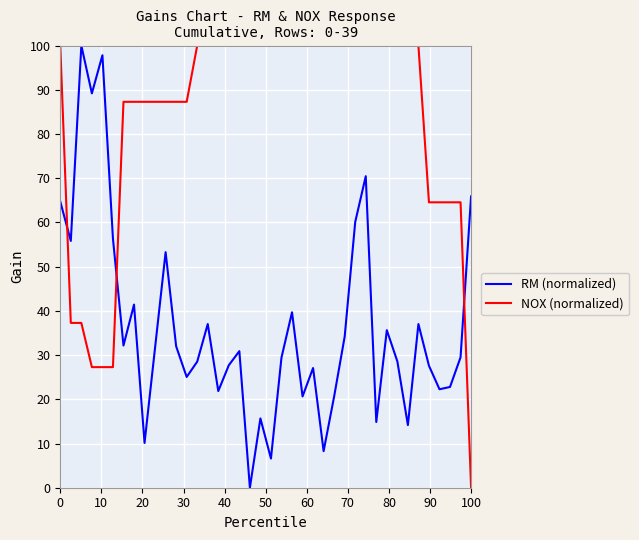

List the series in order of their overall mean, lowest first.

RM (normalized), NOX (normalized)